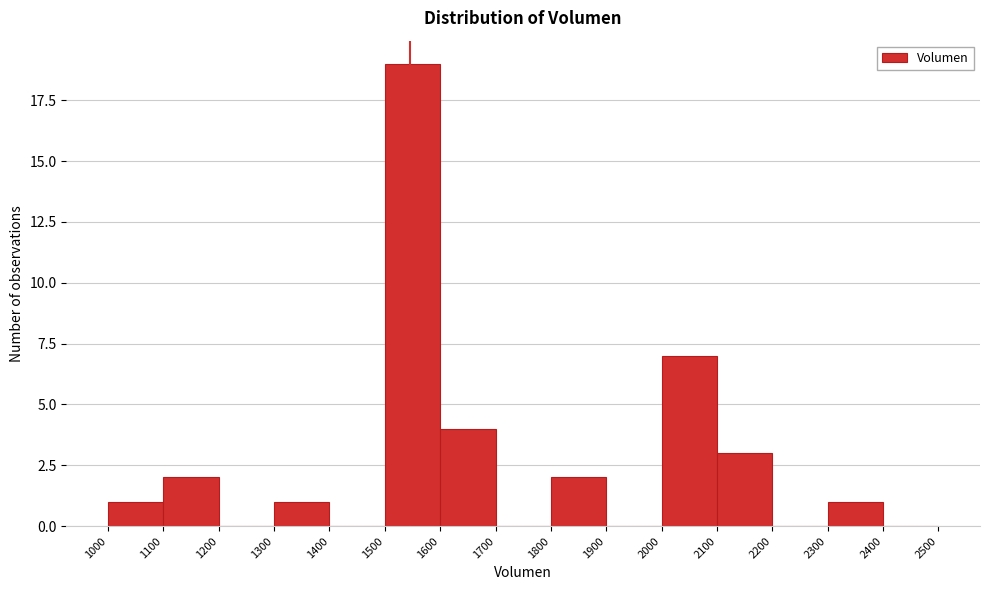

How tall is the bar that spans 1300 to 1400 on the x-axis? The values are not printed on the chart, so give them approximately, as read against the axis.

1